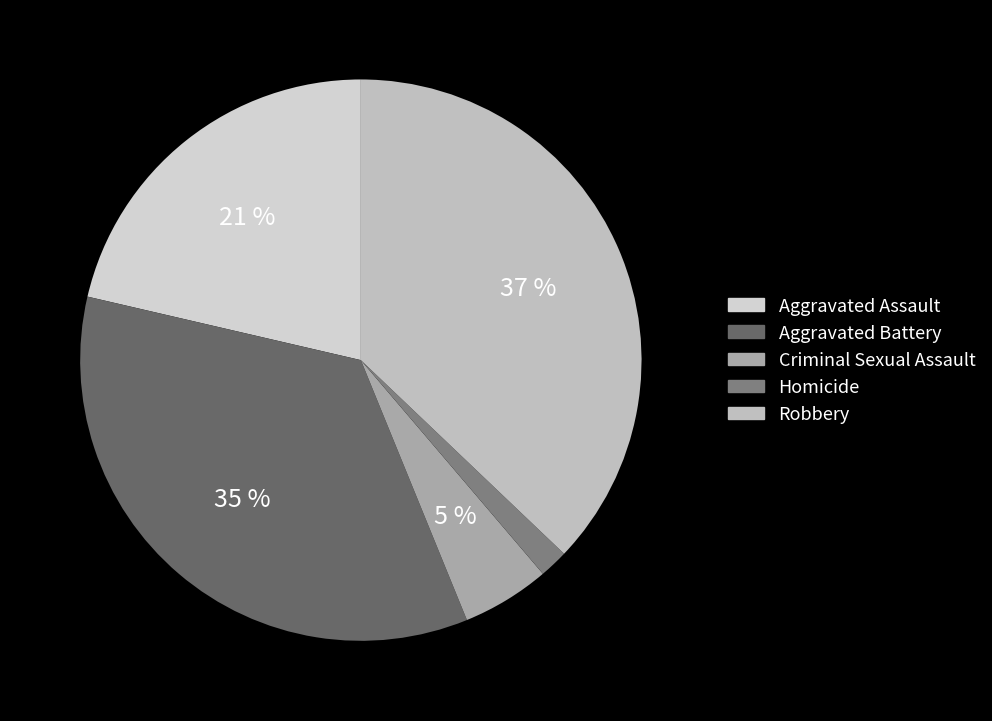

What percentage is the Criminal Sexual Assault slice, to the nearest percent?

5%